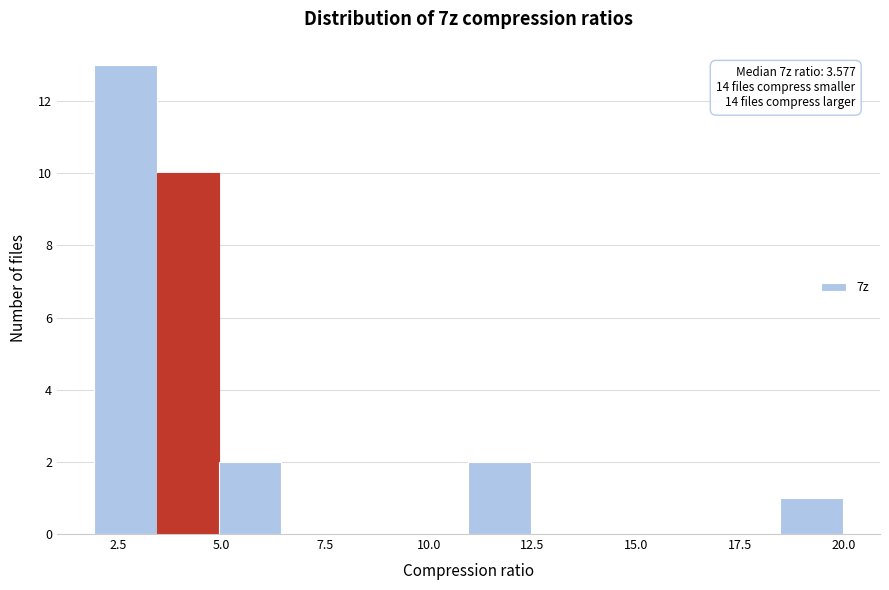

Read against the x-axis, roughly where is the centre of the tallest bar?

2.5